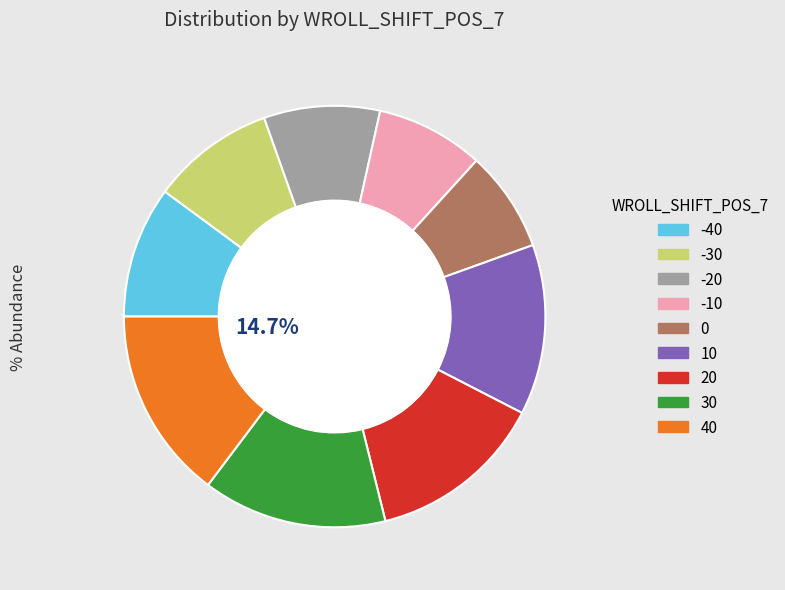

Do 0 and -10 together represent more than half of the pie?

No